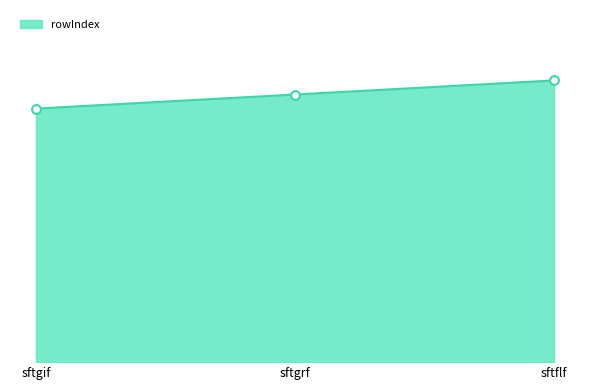

What is the change in value from sftgif to sftflf?

+2